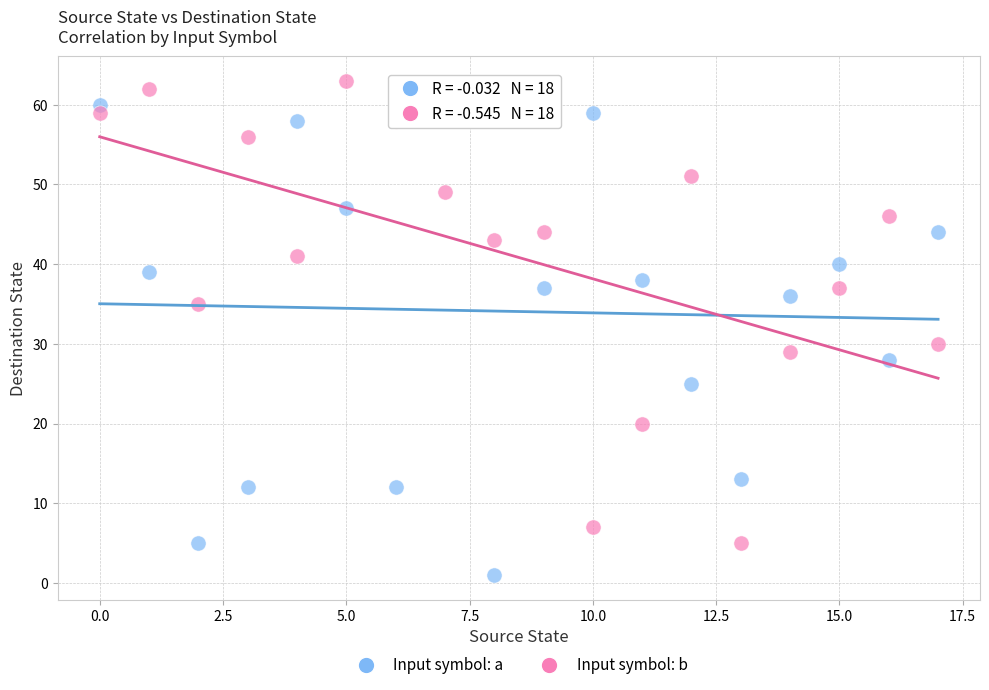

What are all the series names shown in the legend?

Input symbol: a, Input symbol: b